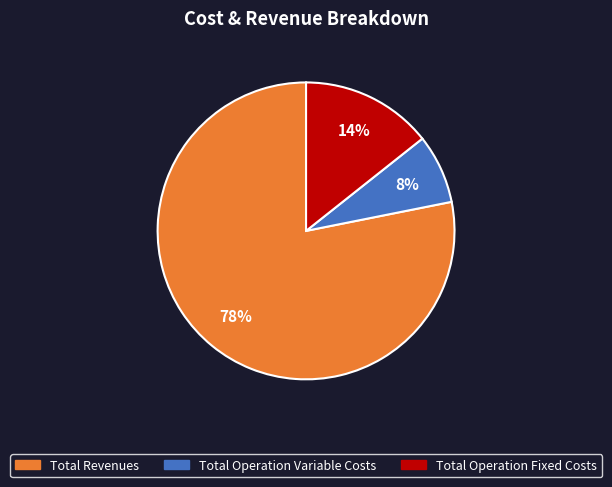

Does any single category account for the majority?

Yes